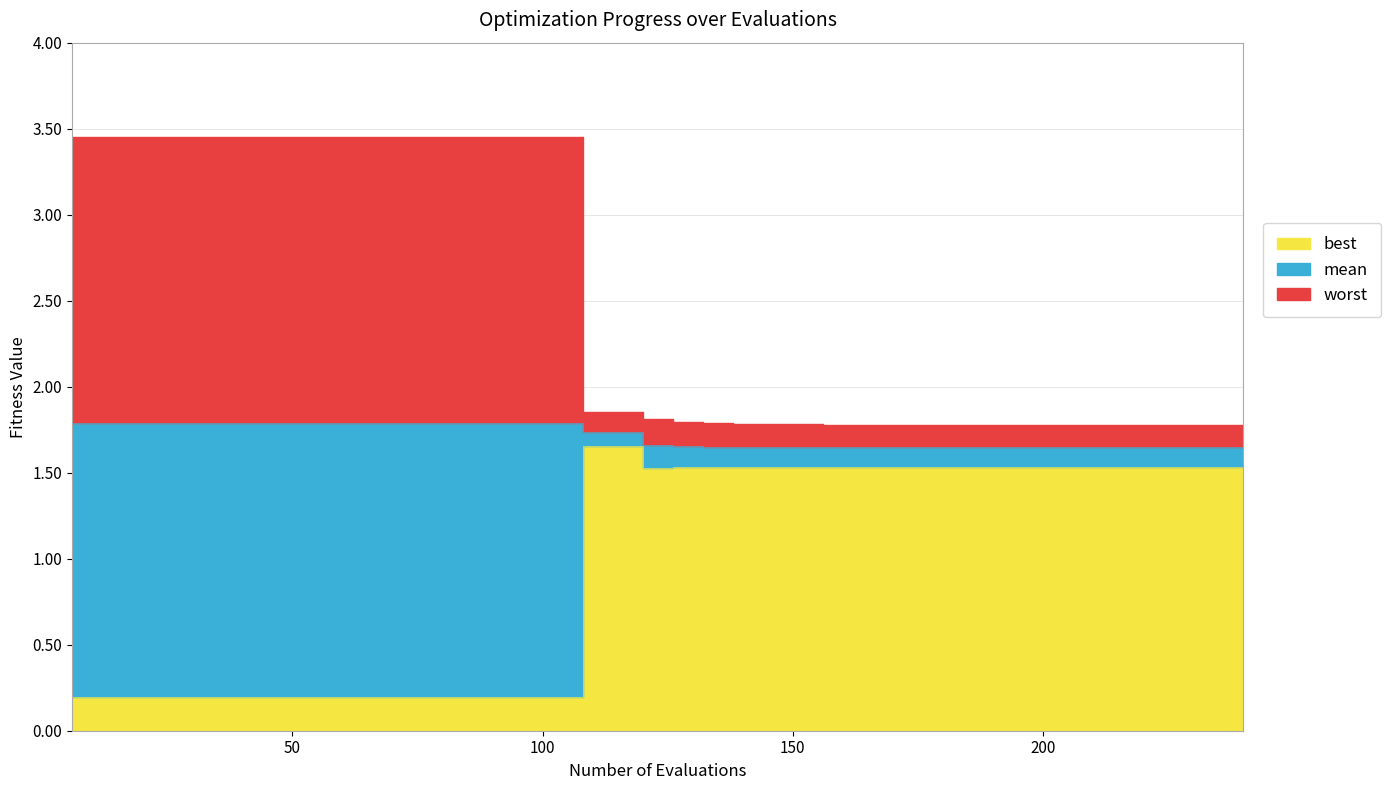

Reading left to right, list all the values displayed in this chart.

best: 6=0.2	12=0.2	18=0.2	24=0.2	30=0.2	36=0.2	42=0.2	48=0.2	54=0.2	60=0.2	66=0.2	72=0.2	78=0.2	84=0.2	90=0.2	96=0.2	102=0.2	108=1.7	114=1.7	120=1.5	126=1.5	132=1.5	138=1.5	144=1.5	150=1.5	156=1.5	162=1.5	168=1.5	174=1.5	180=1.5	186=1.5	192=1.5	198=1.5	204=1.5	210=1.5	216=1.5	222=1.5	228=1.5	234=1.5	240=1.5
mean: 6=1.8	12=1.8	18=1.8	24=1.8	30=1.8	36=1.8	42=1.8	48=1.8	54=1.8	60=1.8	66=1.8	72=1.8	78=1.8	84=1.8	90=1.8	96=1.8	102=1.8	108=1.7	114=1.7	120=1.7	126=1.7	132=1.6	138=1.6	144=1.6	150=1.6	156=1.6	162=1.6	168=1.6	174=1.6	180=1.6	186=1.6	192=1.6	198=1.6	204=1.6	210=1.6	216=1.6	222=1.6	228=1.6	234=1.6	240=1.6
worst: 6=3.5	12=3.5	18=3.5	24=3.5	30=3.5	36=3.5	42=3.5	48=3.5	54=3.5	60=3.5	66=3.5	72=3.5	78=3.5	84=3.5	90=3.5	96=3.5	102=3.5	108=1.9	114=1.9	120=1.8	126=1.8	132=1.8	138=1.8	144=1.8	150=1.8	156=1.8	162=1.8	168=1.8	174=1.8	180=1.8	186=1.8	192=1.8	198=1.8	204=1.8	210=1.8	216=1.8	222=1.8	228=1.8	234=1.8	240=1.8